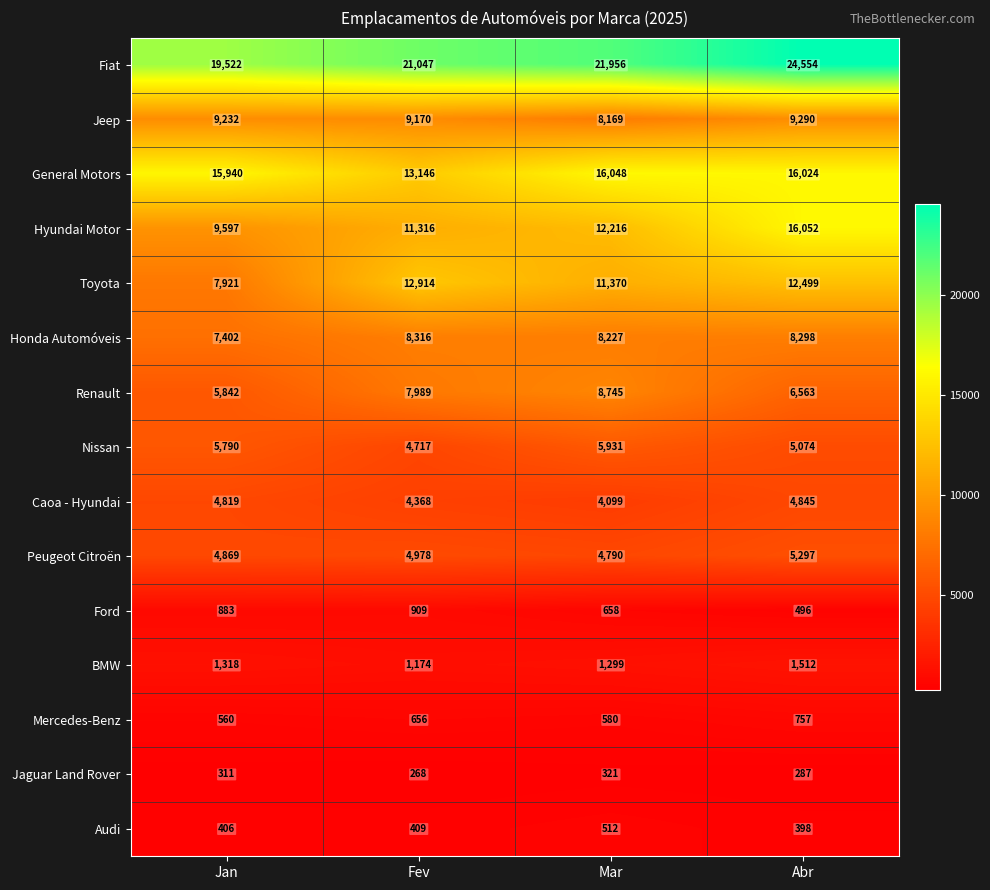

What is the difference between the Ford values at Jan and Mar?

225